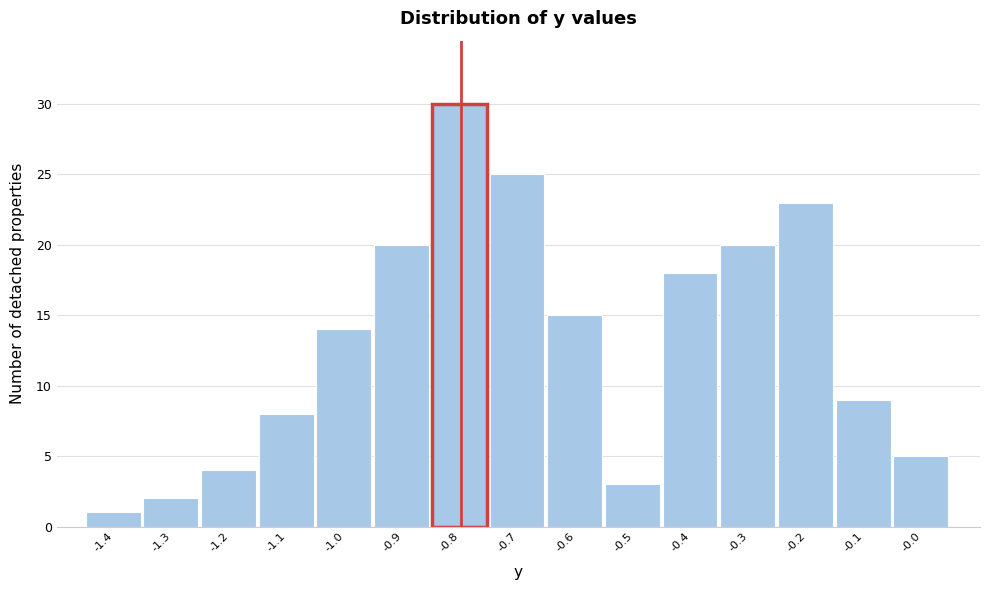

Reading left to right, transcribe all the data shown in this chart.

-1.4=1	-1.3=2	-1.2=4	-1.1=8	-1.0=14	-0.9=20	-0.8=30	-0.7=25	-0.6=15	-0.5=3	-0.4=18	-0.3=20	-0.2=23	-0.1=9	-0.0=5